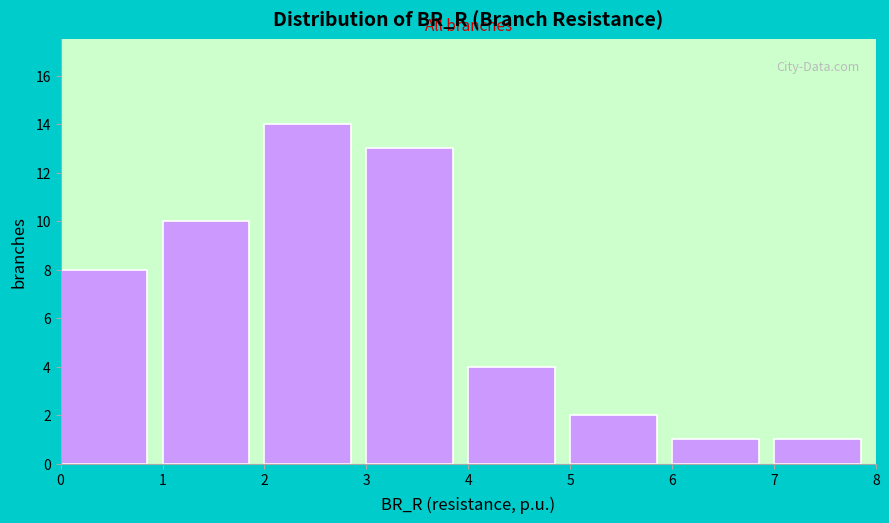

How tall is the bar that spans 2 to 3 on the x-axis? The values are not printed on the chart, so give them approximately, as read against the axis.

14